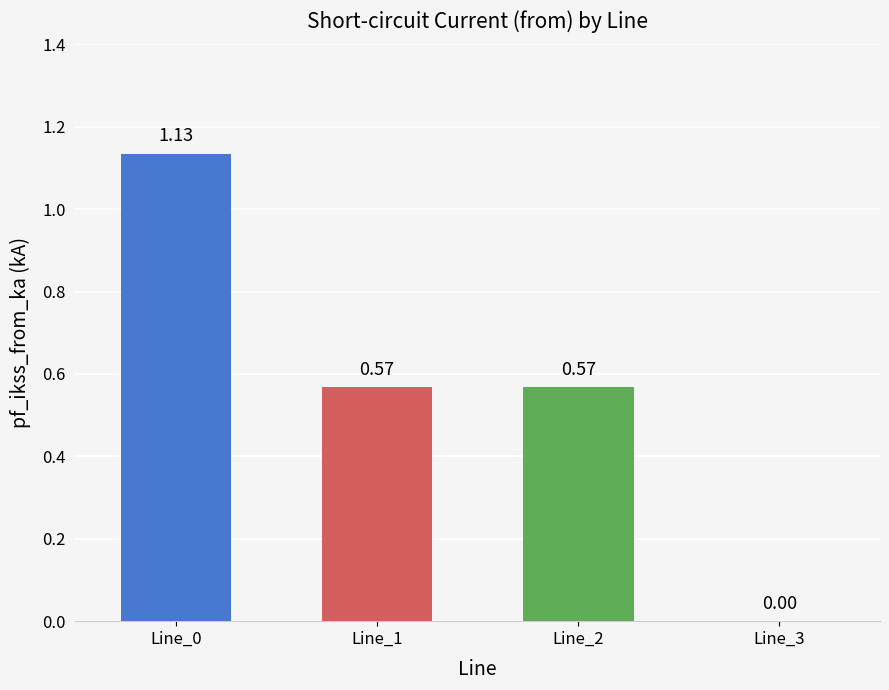

What is the sum of all values?

2.3